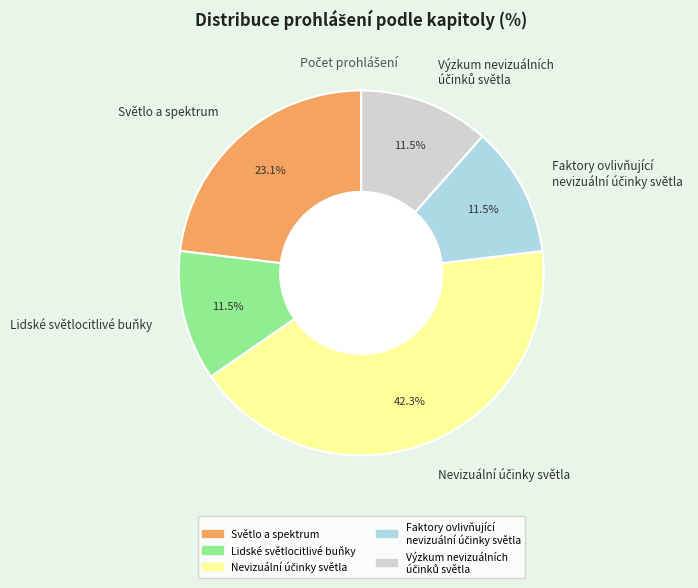

Combined, what portion of the pie is Lidské světlocitlivé buňky and Světlo a spektrum?

34.6%